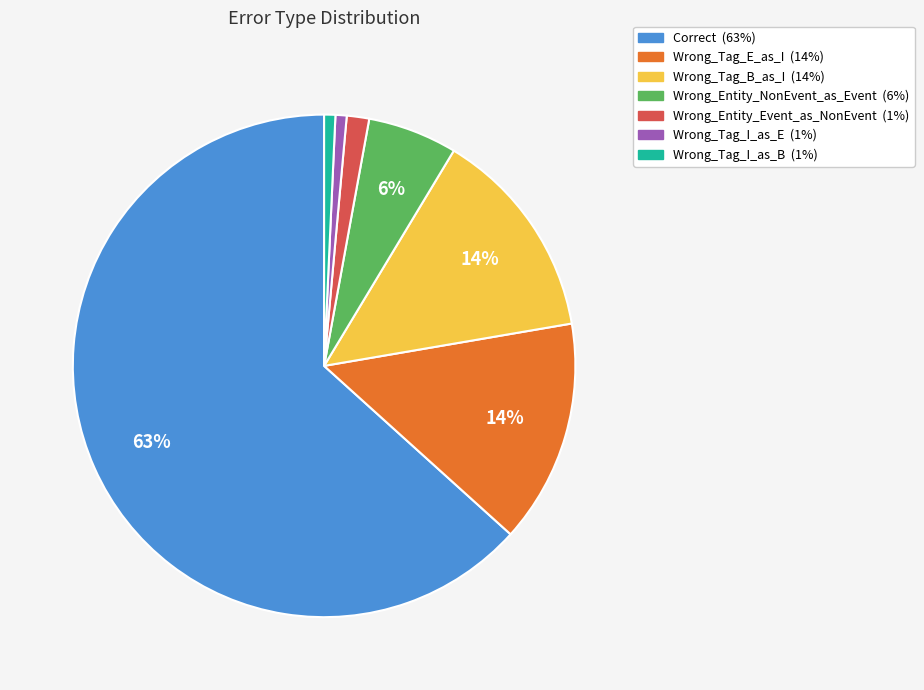

Count the number of slices in the pie.

7